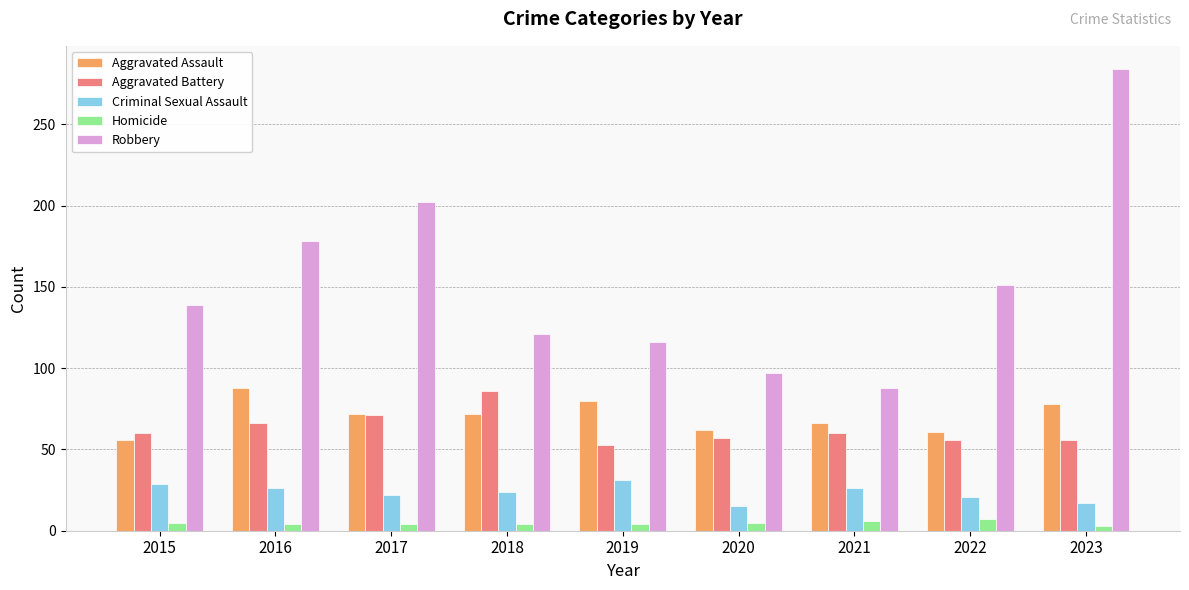

At 2021, list the series in order from largest to smallest.

Robbery, Aggravated Assault, Aggravated Battery, Criminal Sexual Assault, Homicide